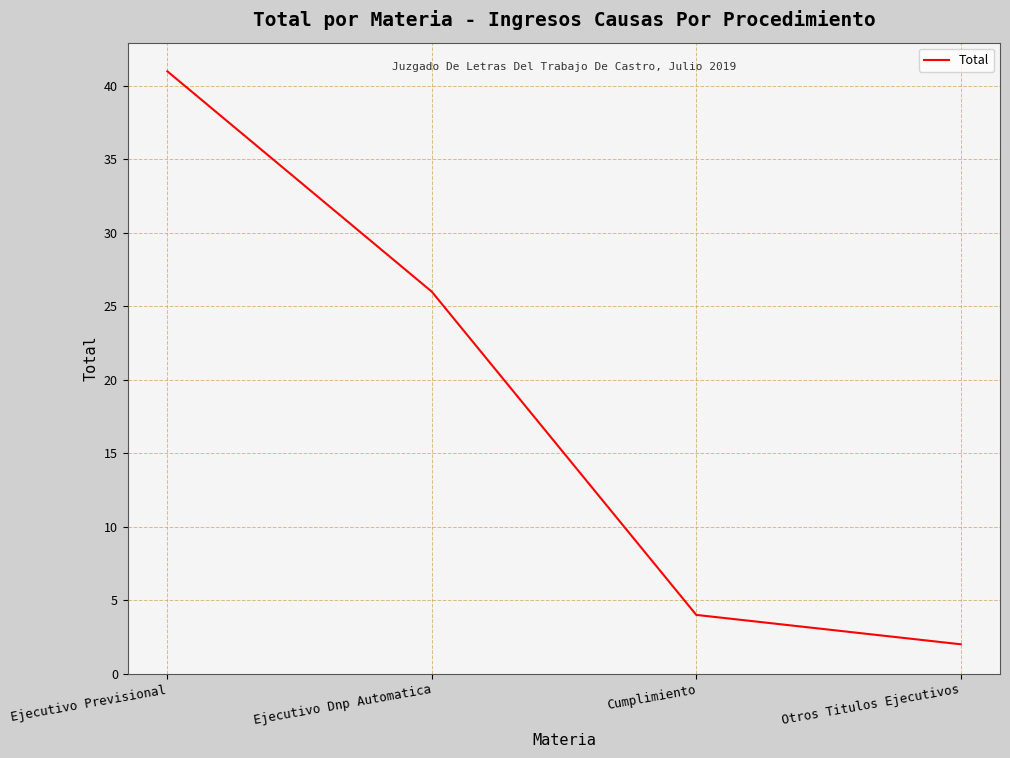

At which label does the data first exceed 26?

Ejecutivo Previsional